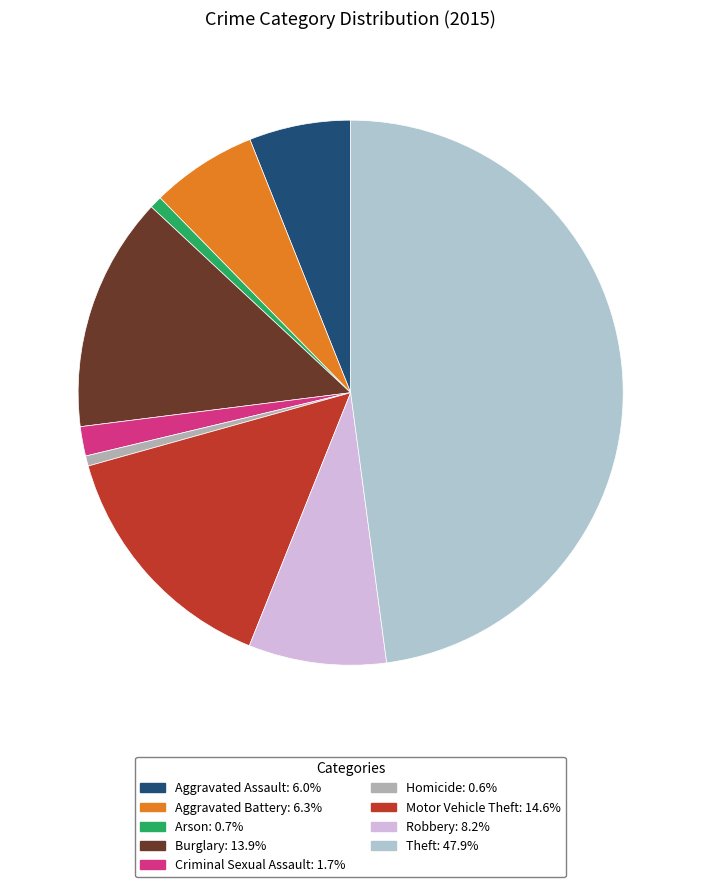

Count the number of slices in the pie.

9